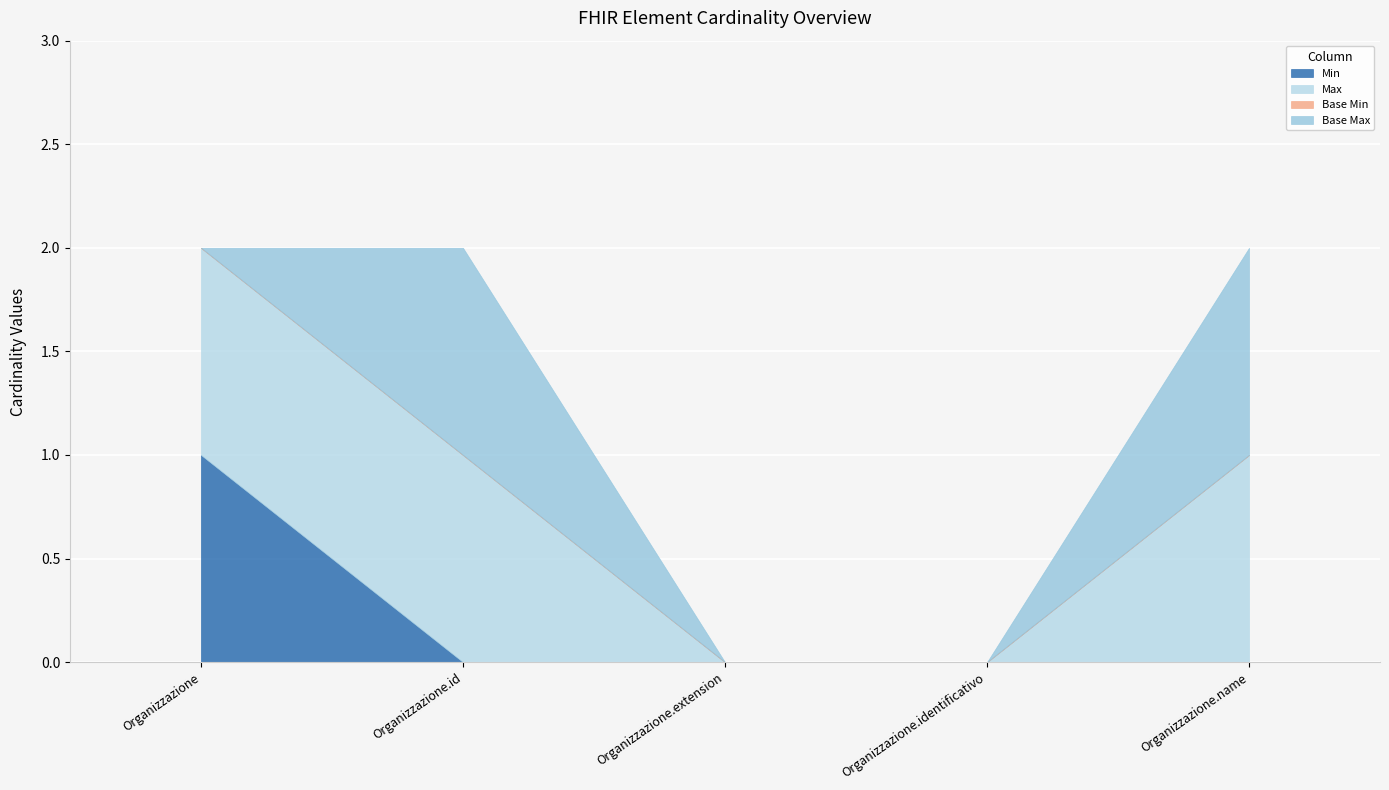

Reading left to right, what are all the values shown in this chart?

Min: Organizzazione=1	Organizzazione.id=0	Organizzazione.extension=0	Organizzazione.identificativo=0	Organizzazione.name=0
Max: Organizzazione=1	Organizzazione.id=1	Organizzazione.extension=0	Organizzazione.identificativo=0	Organizzazione.name=1
Base Min: Organizzazione=0	Organizzazione.id=0	Organizzazione.extension=0	Organizzazione.identificativo=0	Organizzazione.name=0
Base Max: Organizzazione=0	Organizzazione.id=1	Organizzazione.extension=0	Organizzazione.identificativo=0	Organizzazione.name=1